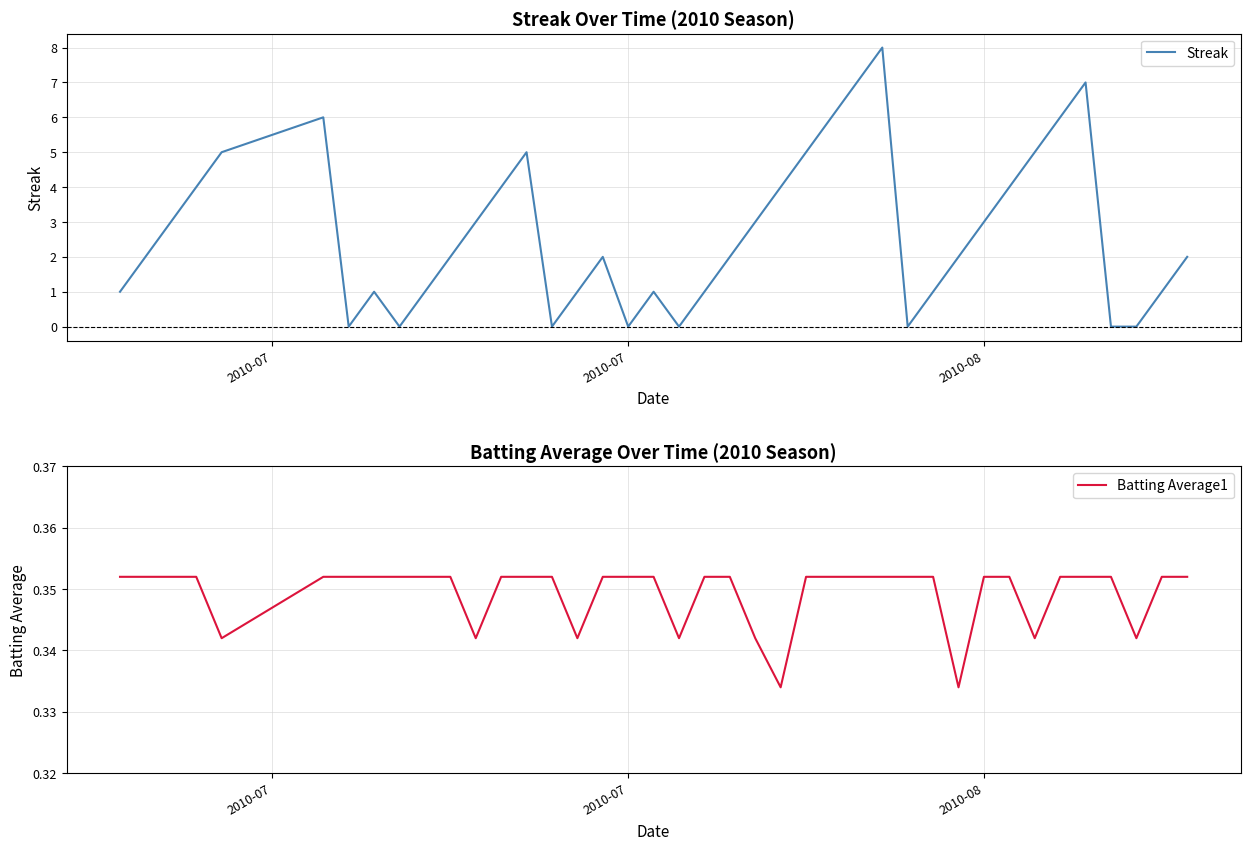

True or false: Streak has a value of 0 at 2010-07.

True